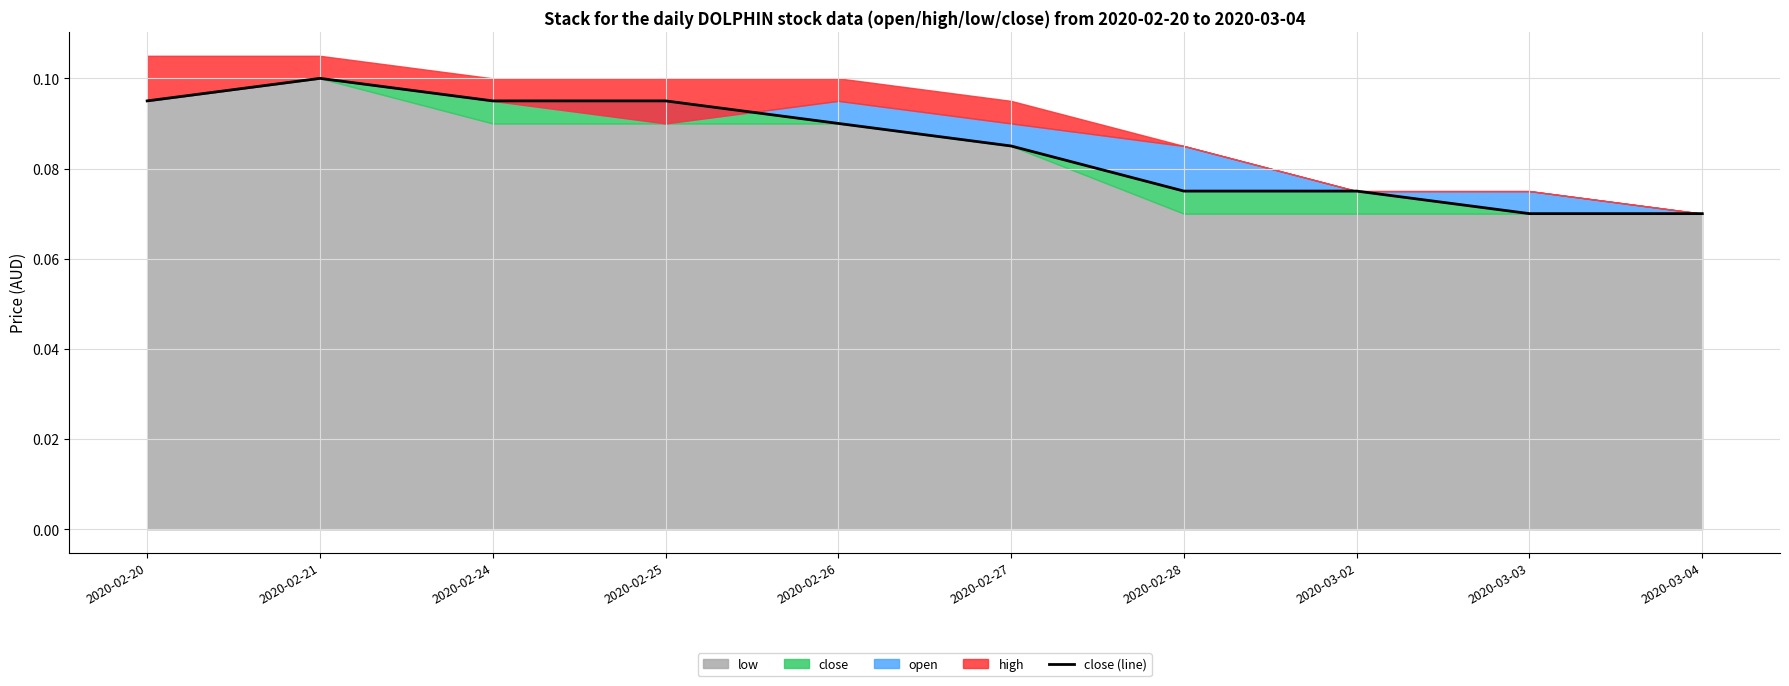

At which category does the data reach its first local peak?

2020-02-21